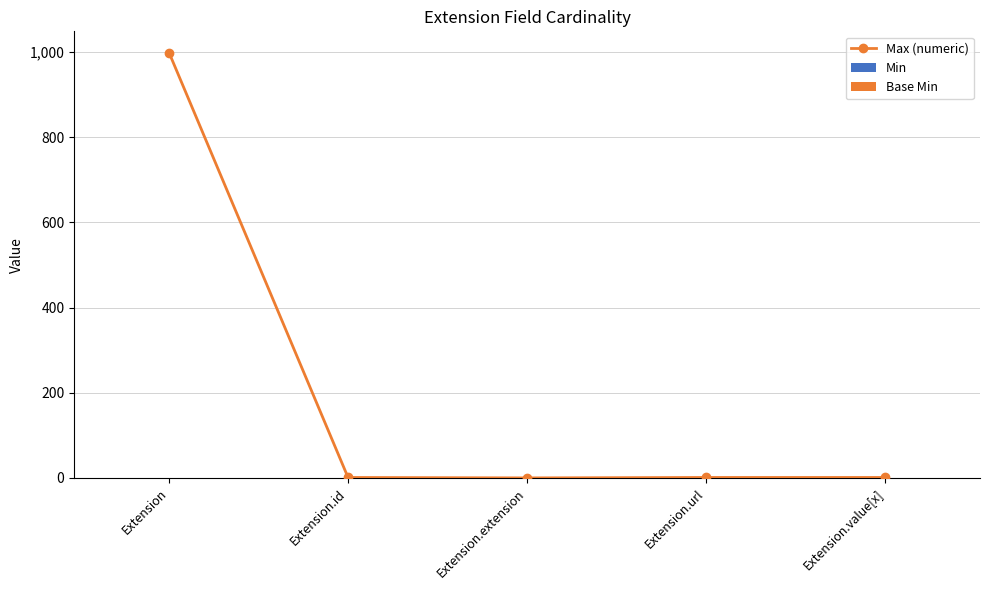

Is the value of Base Min at Extension.url greater than the value of Max (numeric) at Extension.value[x]?

No